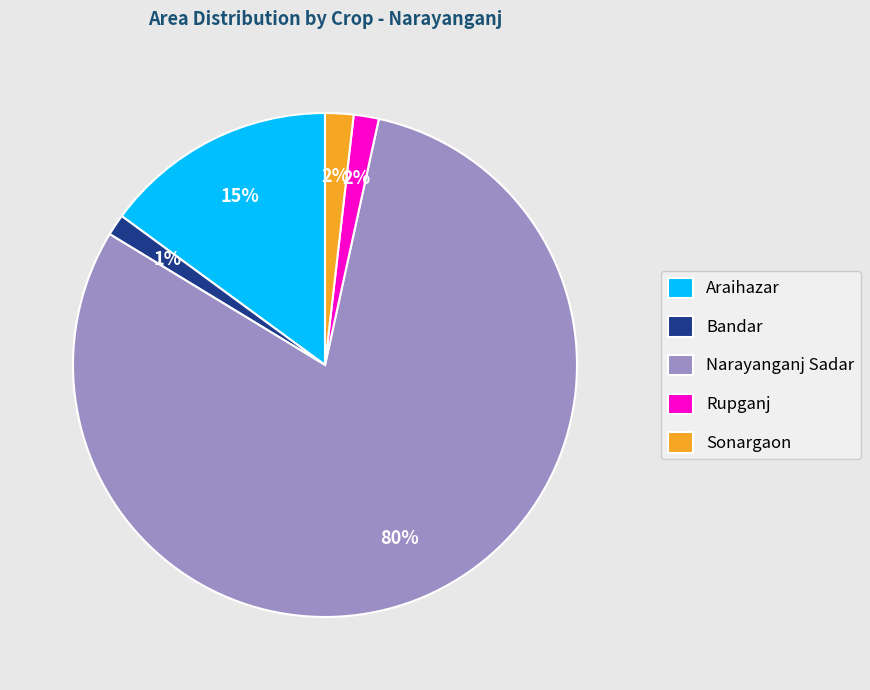

Which has a higher value, Narayanganj Sadar or Rupganj?

Narayanganj Sadar